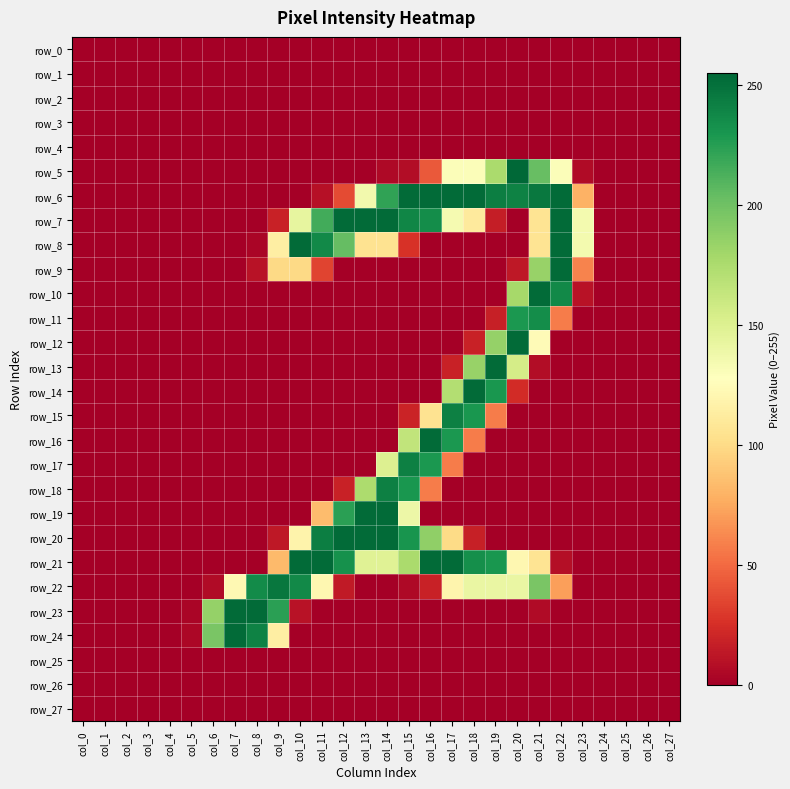

List the series in order of their peak value, lowest first.

row_0, row_1, row_2, row_3, row_4, row_25, row_26, row_27, row_11, row_15, row_17, row_18, row_22, row_6, row_7, row_8, row_9, row_10, row_12, row_13, row_14, row_16, row_19, row_20, row_21, row_23, row_24, row_5